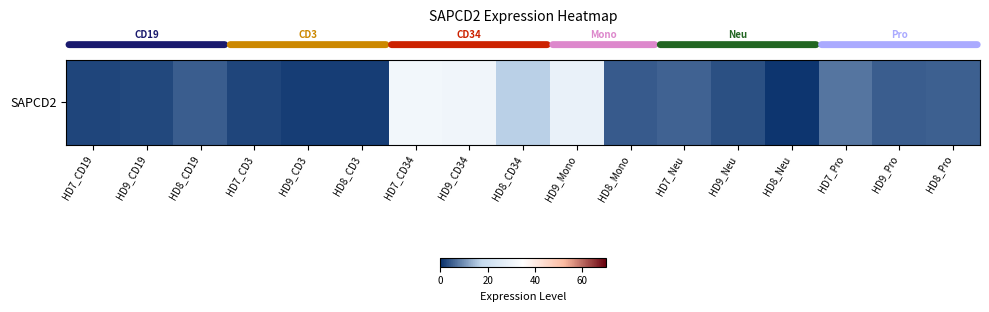

What is the ratio of the value at HD8_CD3 to the value at HD9_CD19?

0.5